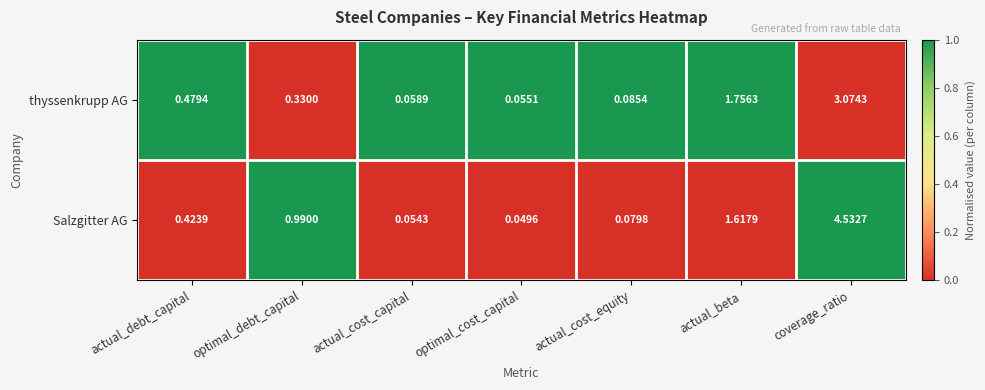

At actual_beta, list the series in order from largest to smallest.

thyssenkrupp AG, Salzgitter AG